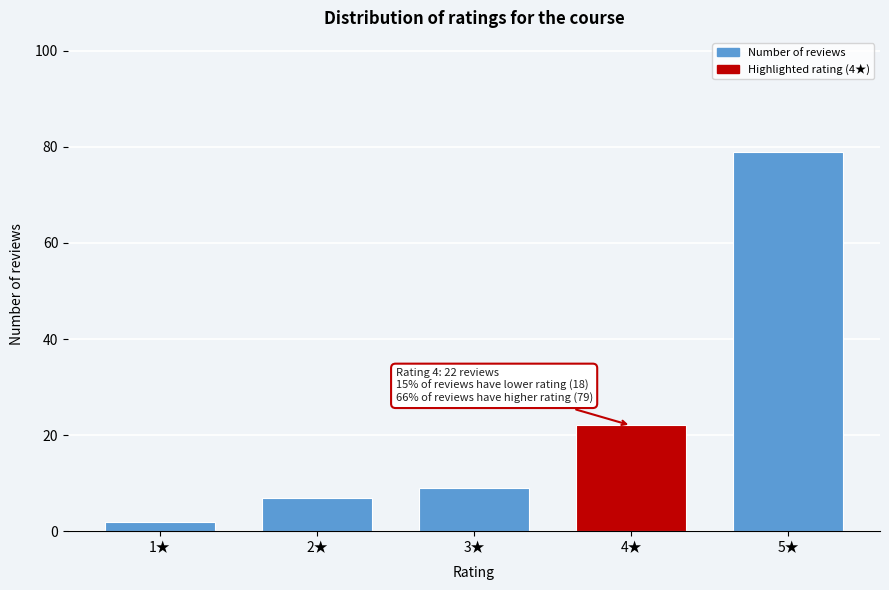

Reading left to right, extract all data points from this chart.

1★=2	2★=7	3★=9	4★=22	5★=79